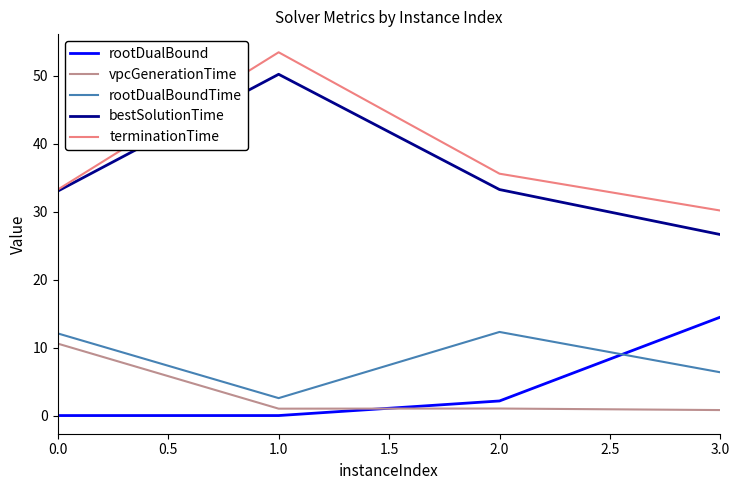

Count the number of data series in this chart.

5